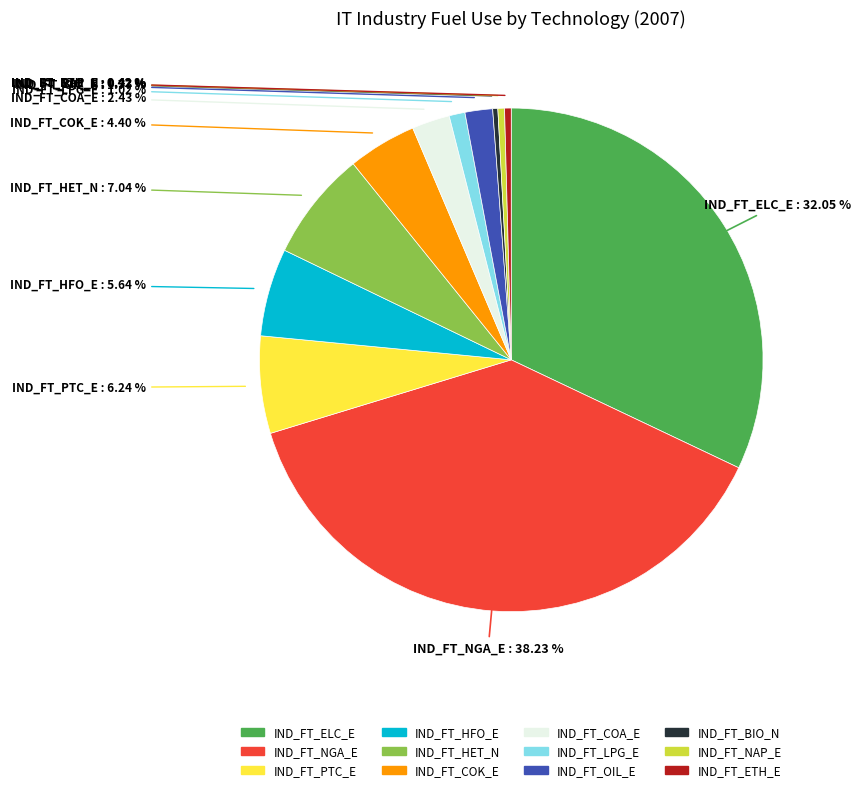

To the nearest percent, what is the difference between the largest and smallest slice percentages?

38%